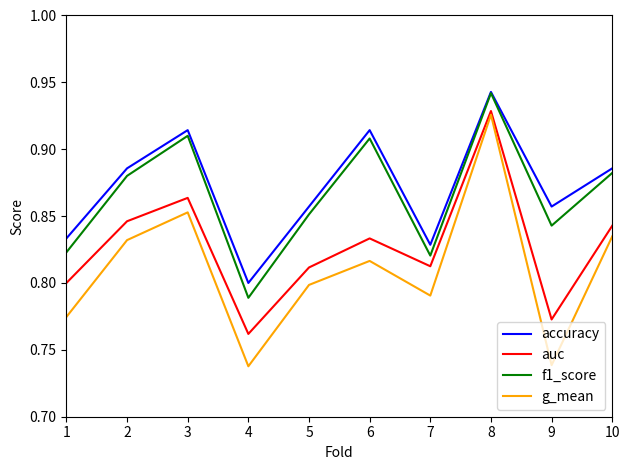

In auc, how many points are higher than both neighbors (excluding endpoints)?

3